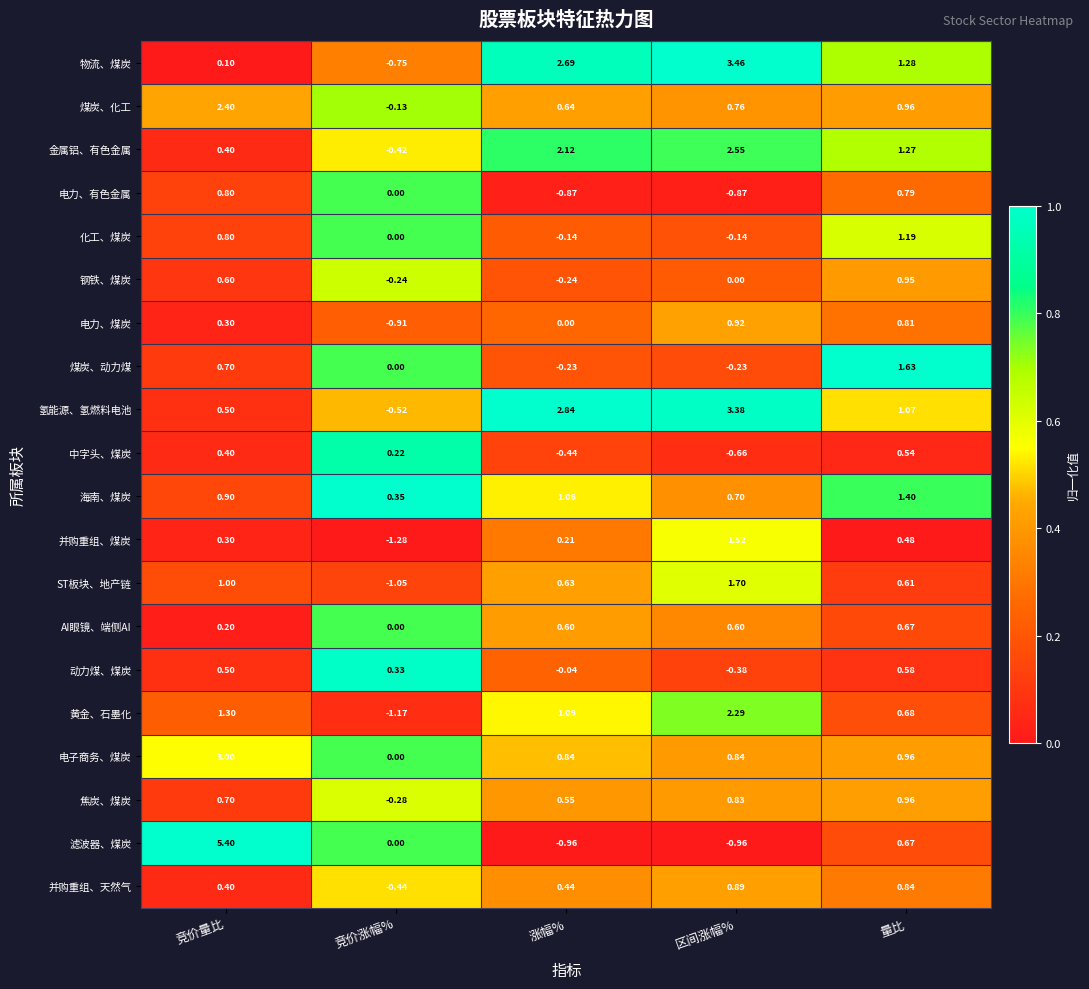

At which label is 金属铝、有色金属 closest to 1?

量比